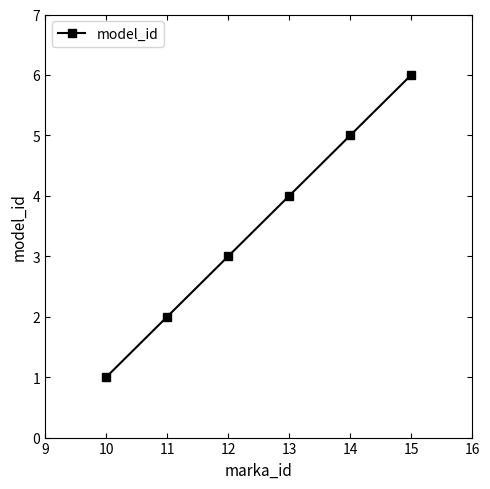

True or false: the data shows 0 at 10.

False